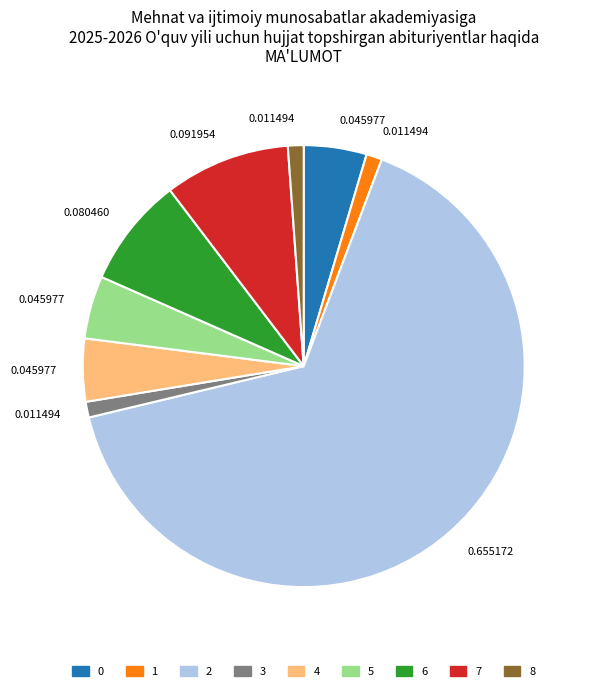

Is there any slice that represents more than half of the pie?

Yes